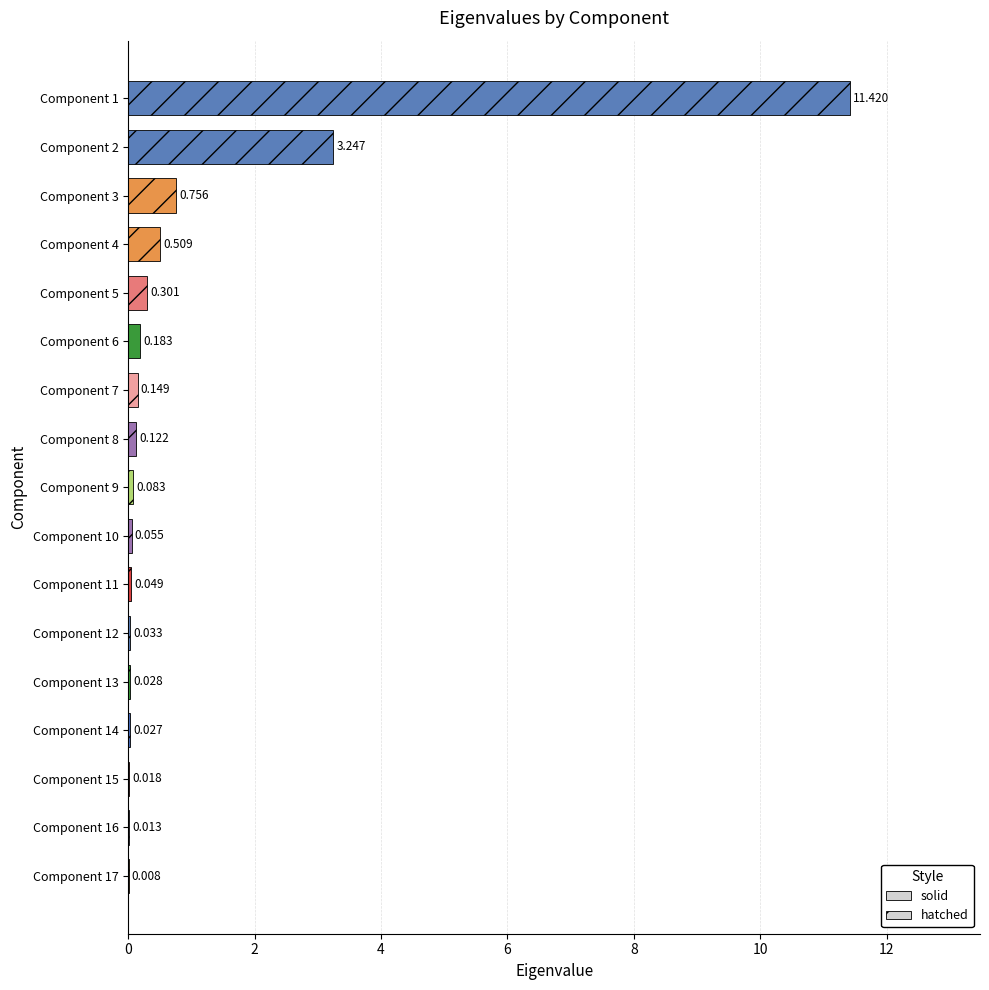

What is the maximum value shown in the chart?

11.4